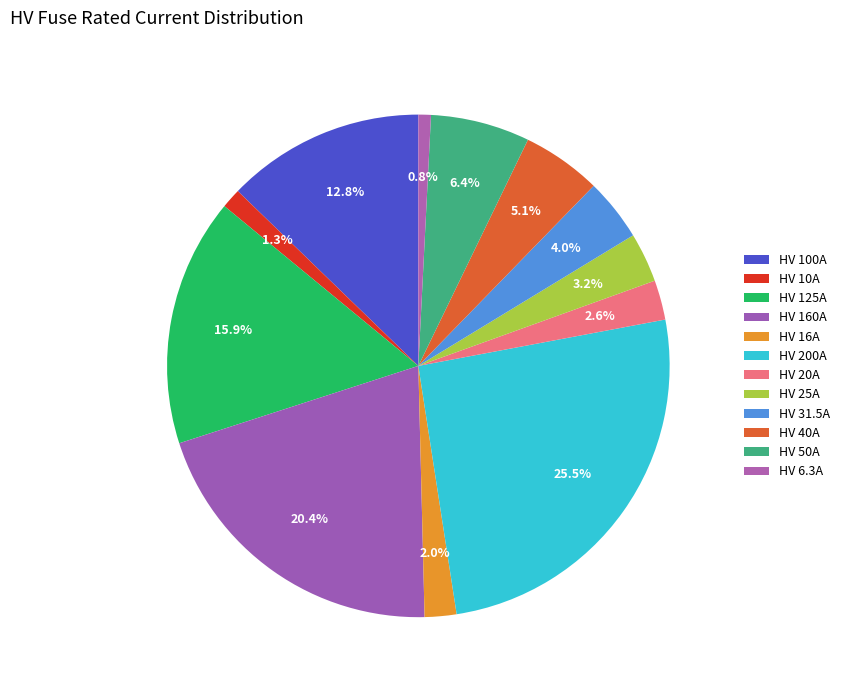

How many slices are in this pie chart?

12